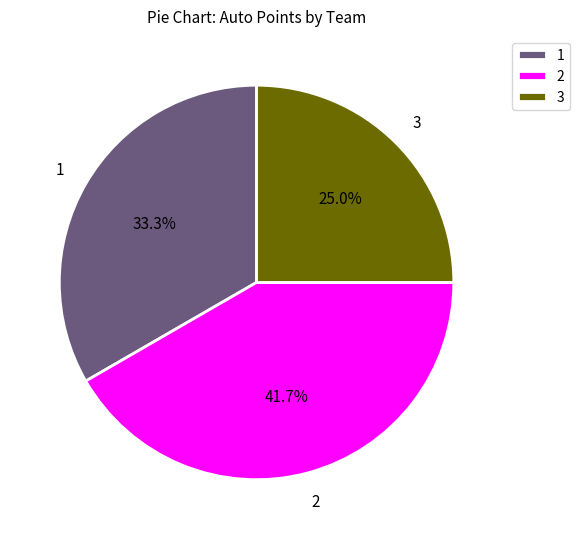

Does any single category account for the majority?

No